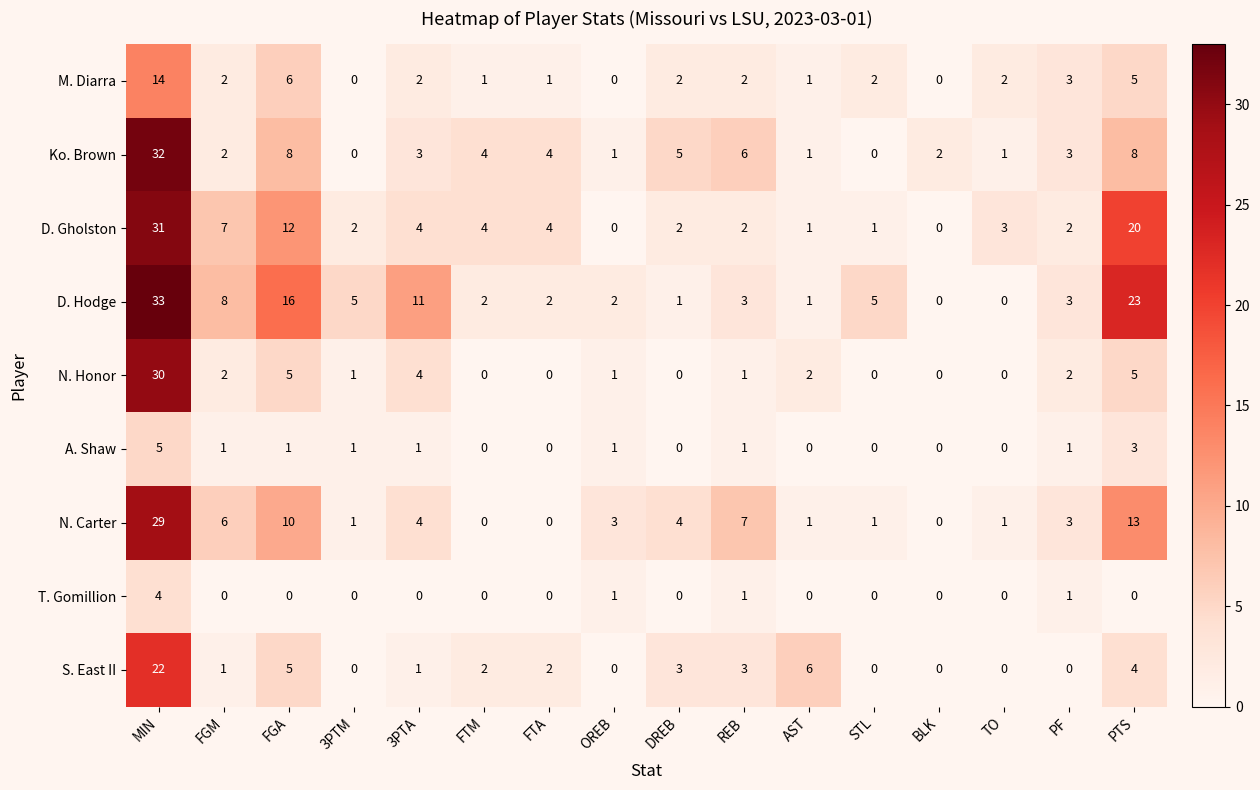

Between FGM and DREB, which series saw the biggest shift?

D. Hodge